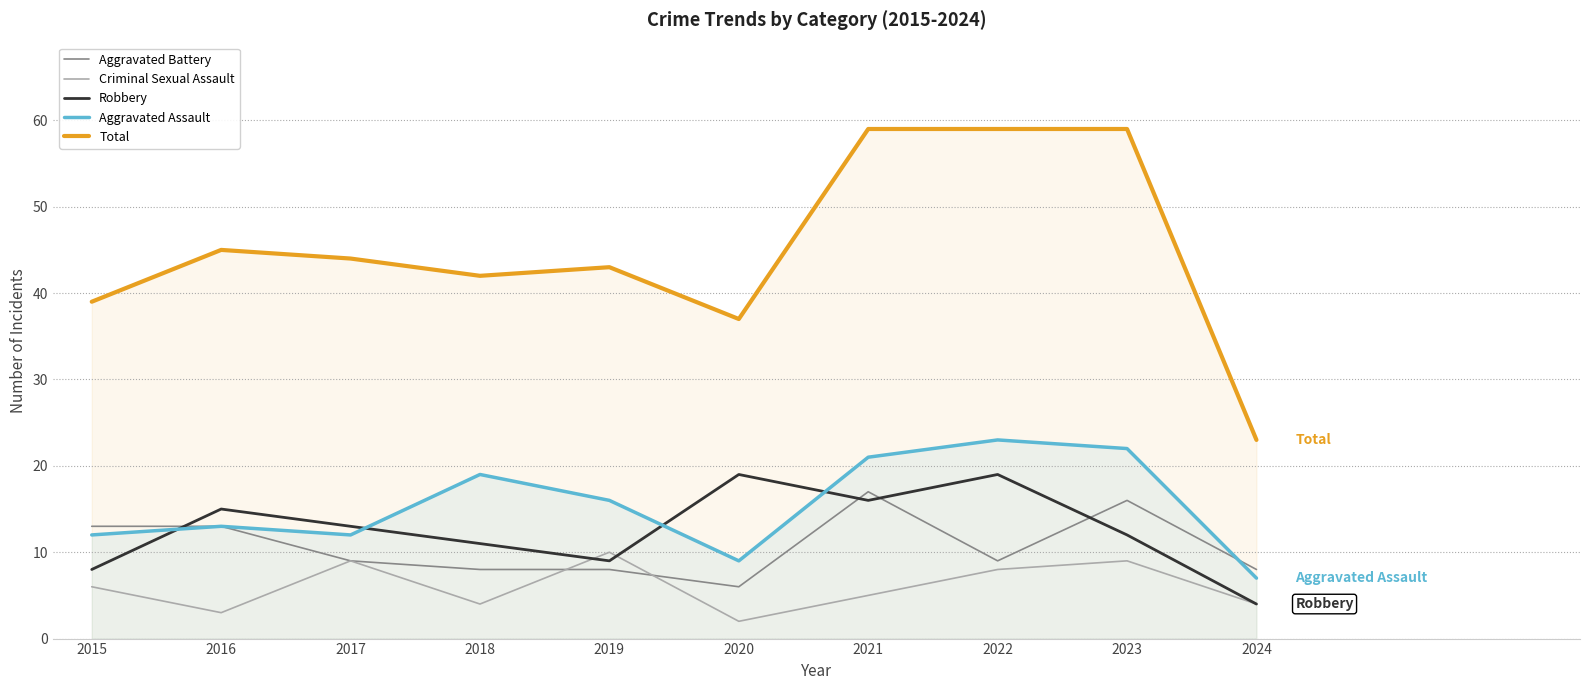

Read the Aggravated Battery value at 2015, to the nearest 10.

10